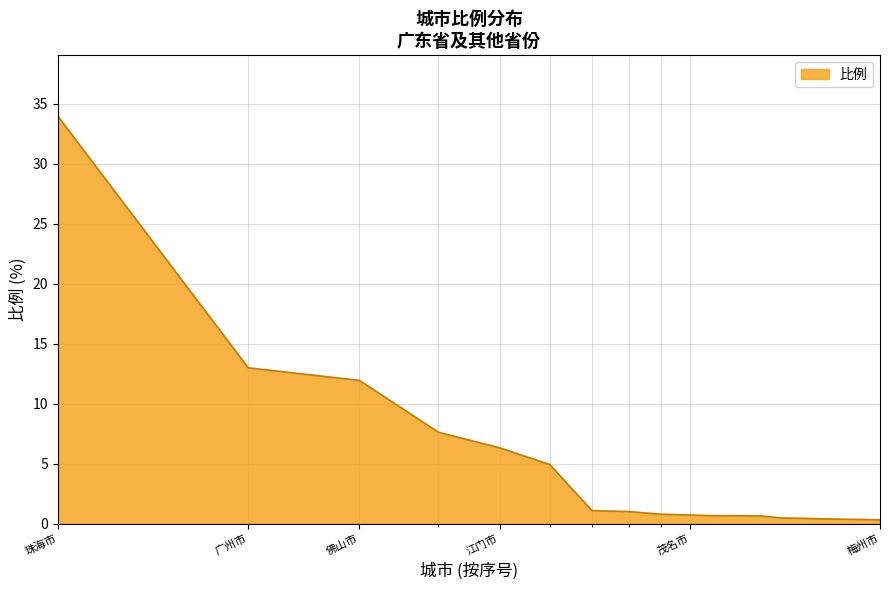

What is the greatest value displayed?

34.0